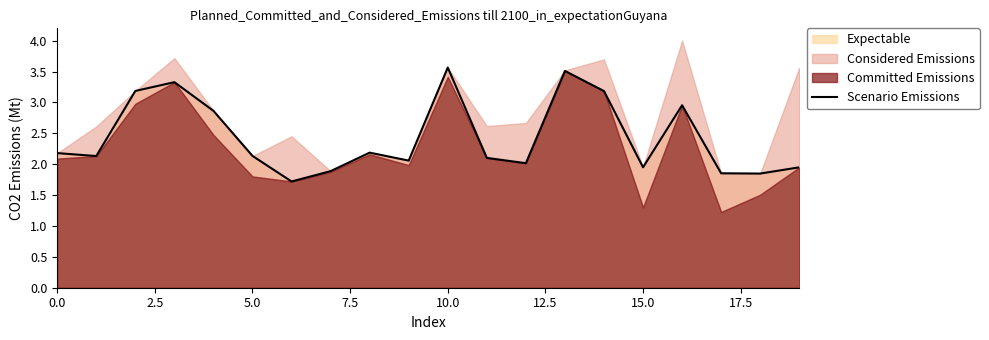

The value at 11 is 2.1. True or false?

True